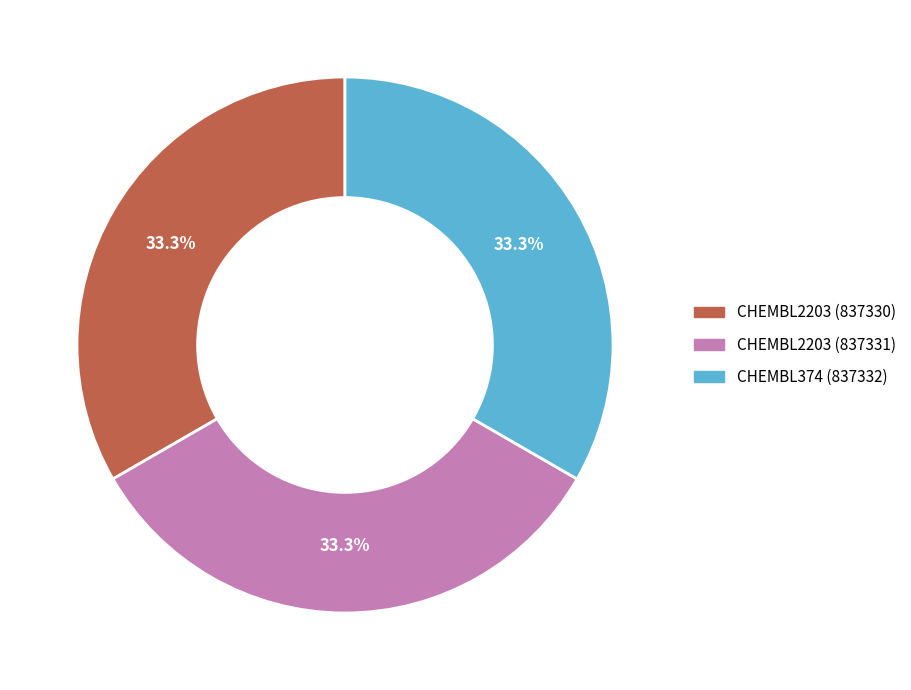

To the nearest percent, what is the combined percentage of CHEMBL374 (837332) and CHEMBL2203 (837330)?

67%